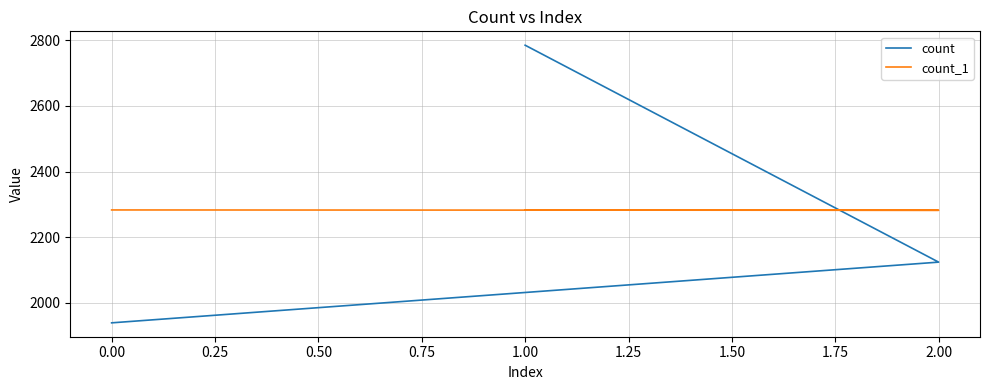

The count_1 series shows 2282 at 2.00. True or false?

True